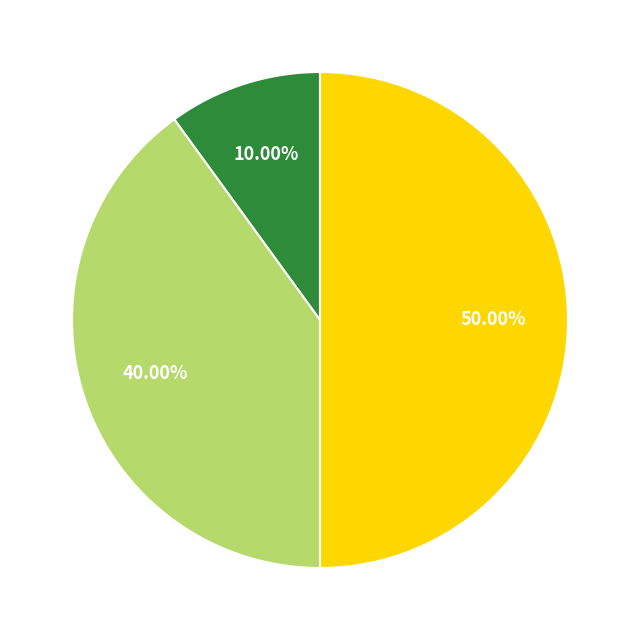

How many segments does this pie chart have?

3